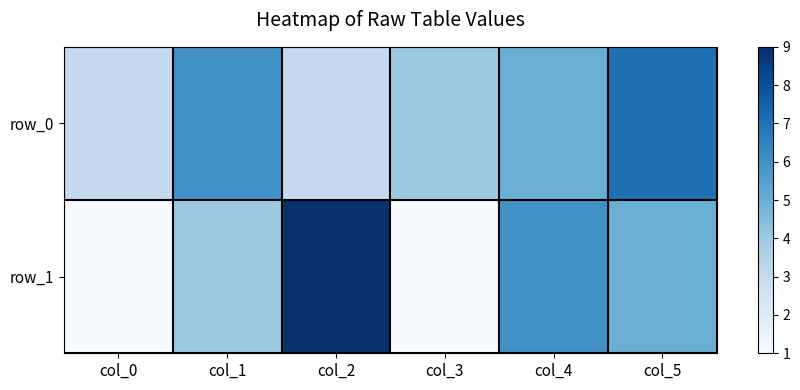

What is the minimum value for row_0?

3